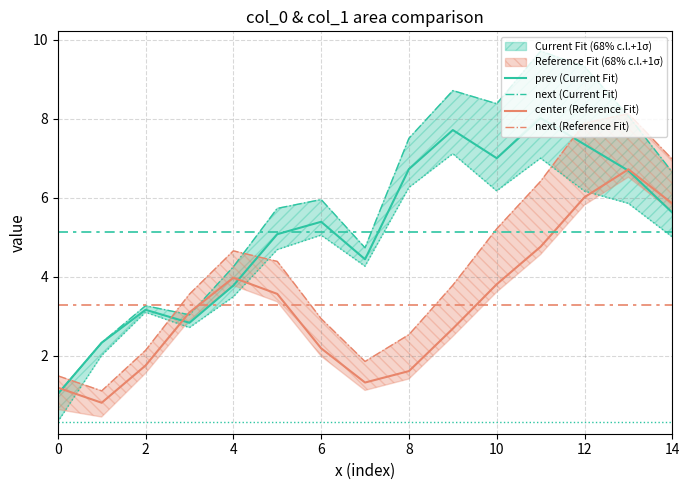

What is the label of the 12th point from the left?

11